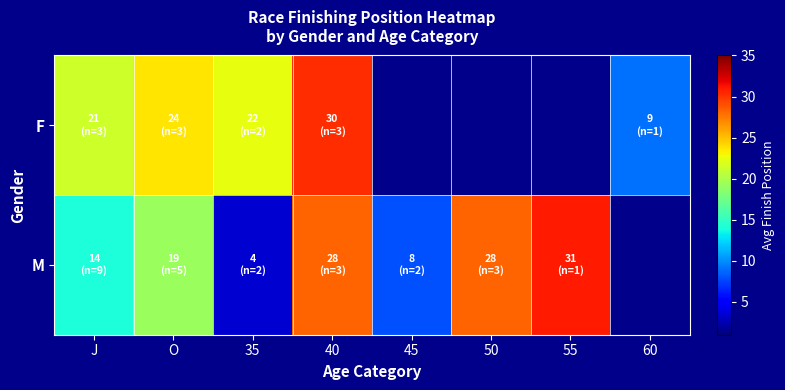

How many values in the F series are below 30?

4